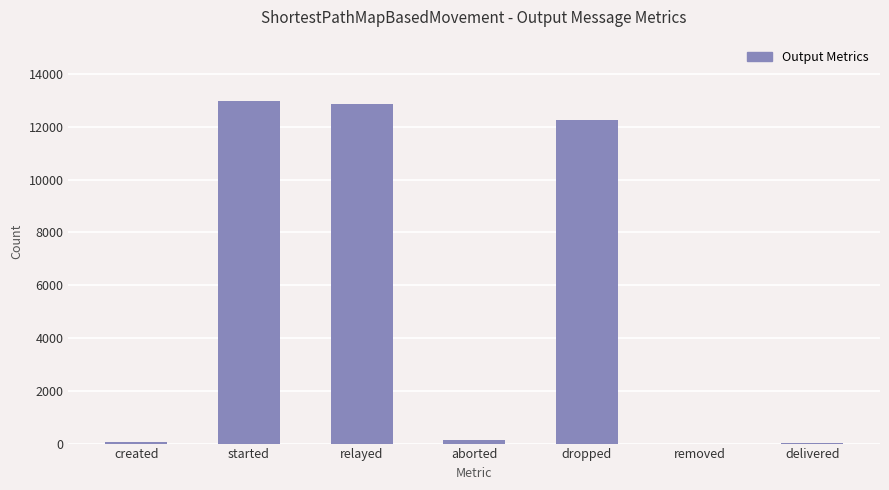

The chart shows a value of 12973 at started. True or false?

True